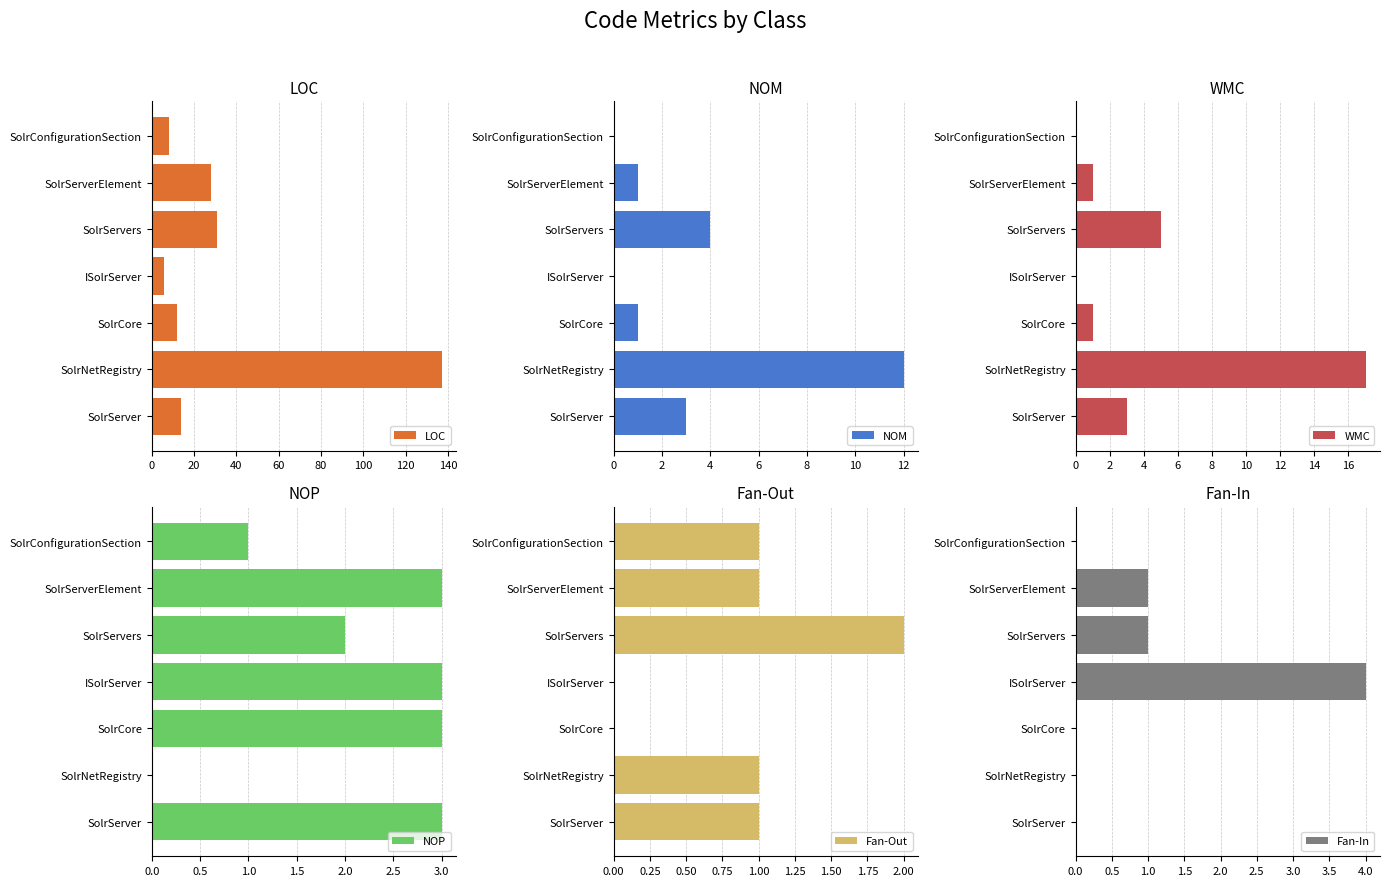

What is the approximate value of Fan-Out at SolrServerElement?

1